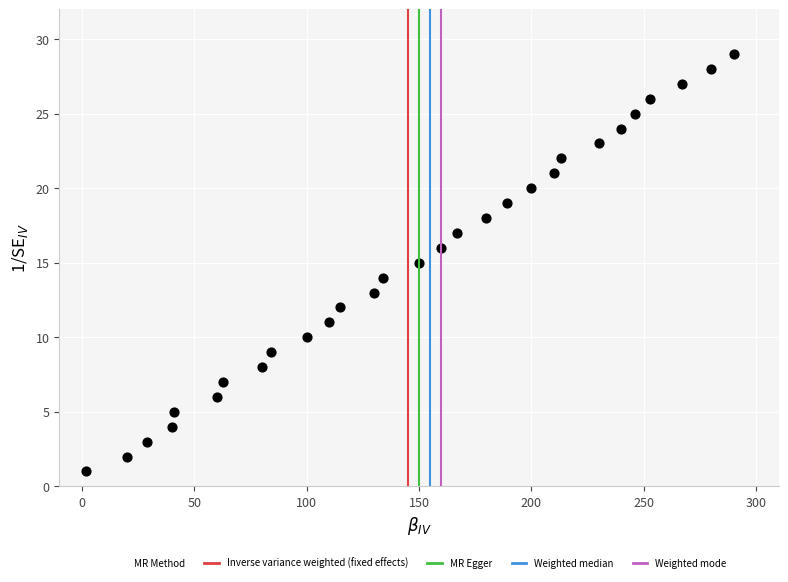

What is the range of X values (max minus min)?

288